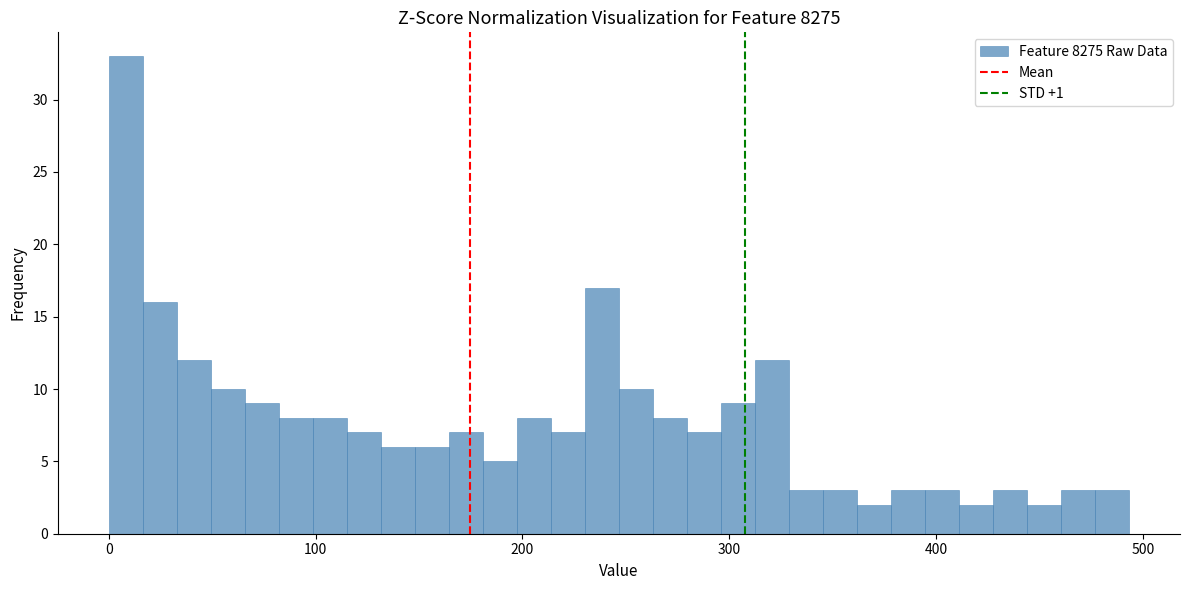

Read against the x-axis, roughly where is the centre of the tallest bar?

10